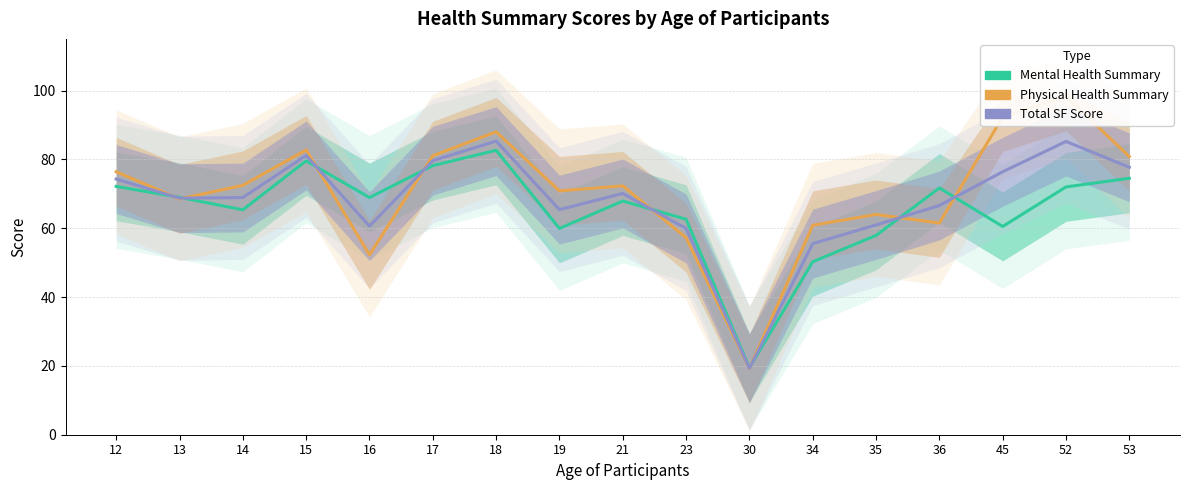

What is the value of the Total SF Score point at the 5th from the left?

60.6